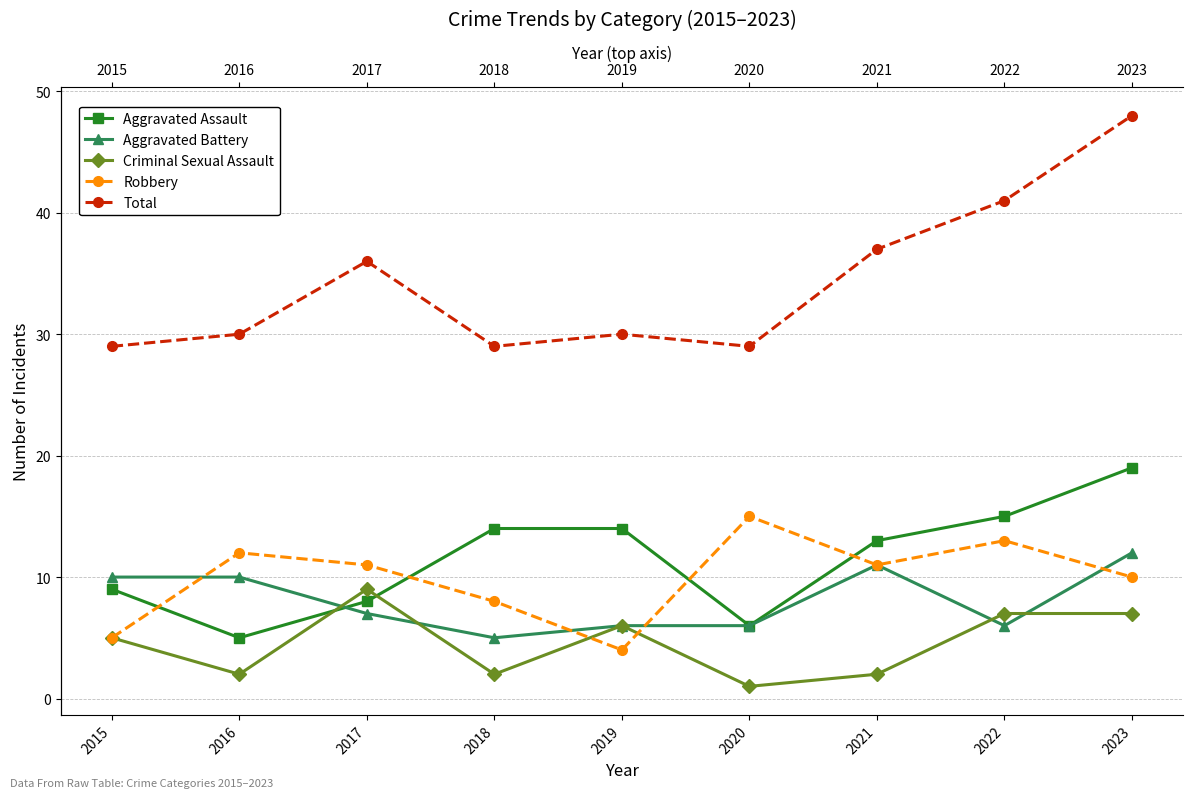

Which category has the lowest value in the Total series?

2015